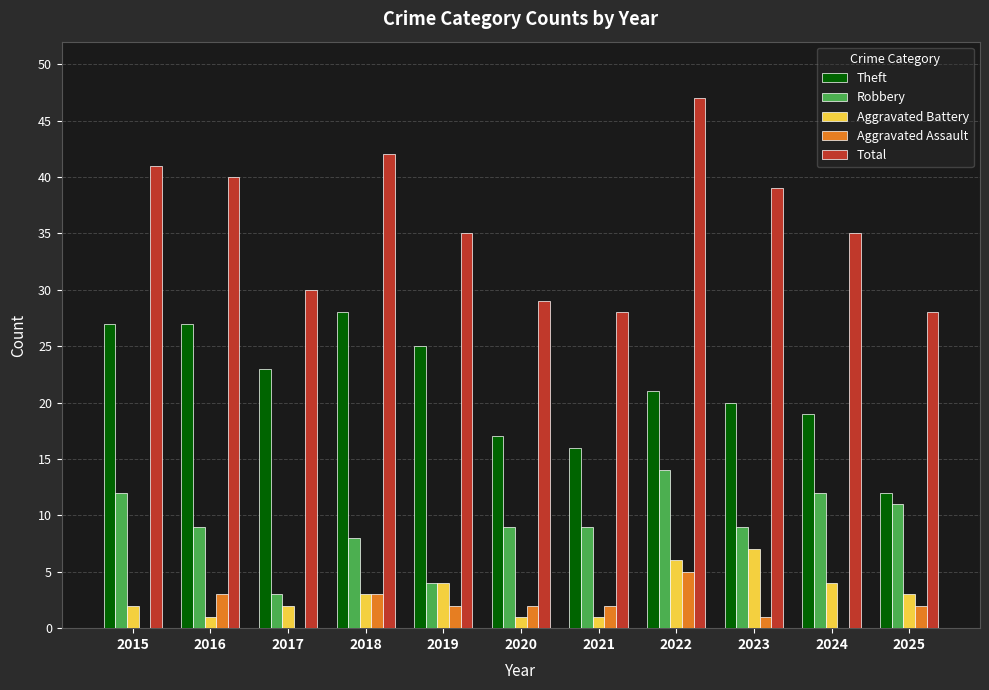

Reading right to left, list all the values displayed in this chart.

Theft: 2025=12	2024=19	2023=20	2022=21	2021=16	2020=17	2019=25	2018=28	2017=23	2016=27	2015=27
Robbery: 2025=11	2024=12	2023=9	2022=14	2021=9	2020=9	2019=4	2018=8	2017=3	2016=9	2015=12
Aggravated Battery: 2025=3	2024=4	2023=7	2022=6	2021=1	2020=1	2019=4	2018=3	2017=2	2016=1	2015=2
Aggravated Assault: 2025=2	2024=0	2023=1	2022=5	2021=2	2020=2	2019=2	2018=3	2017=0	2016=3	2015=0
Total: 2025=28	2024=35	2023=39	2022=47	2021=28	2020=29	2019=35	2018=42	2017=30	2016=40	2015=41